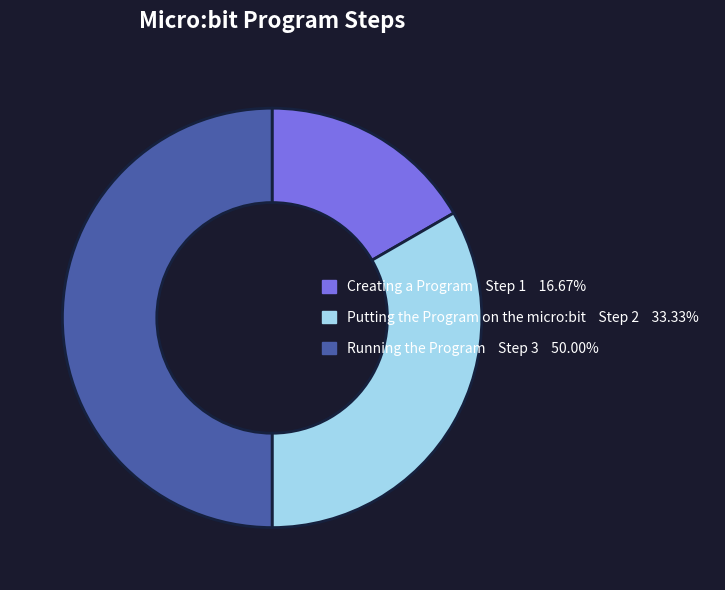

Count the number of slices in the pie.

3